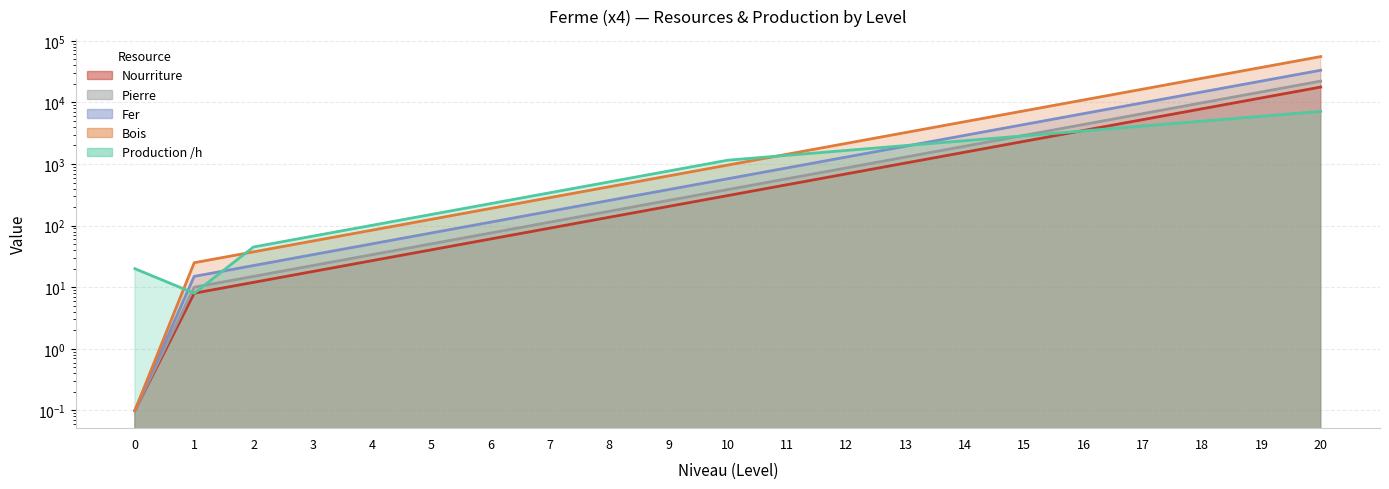

Which has a higher value, 2 or 14?

14